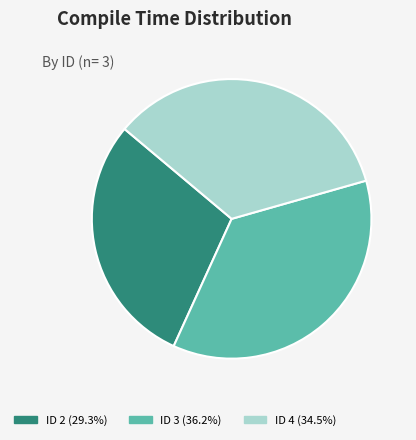

Does any single category account for the majority?

No